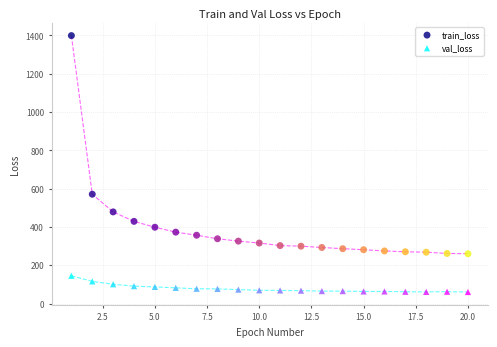

Which series contains the highest Y value?

train_loss